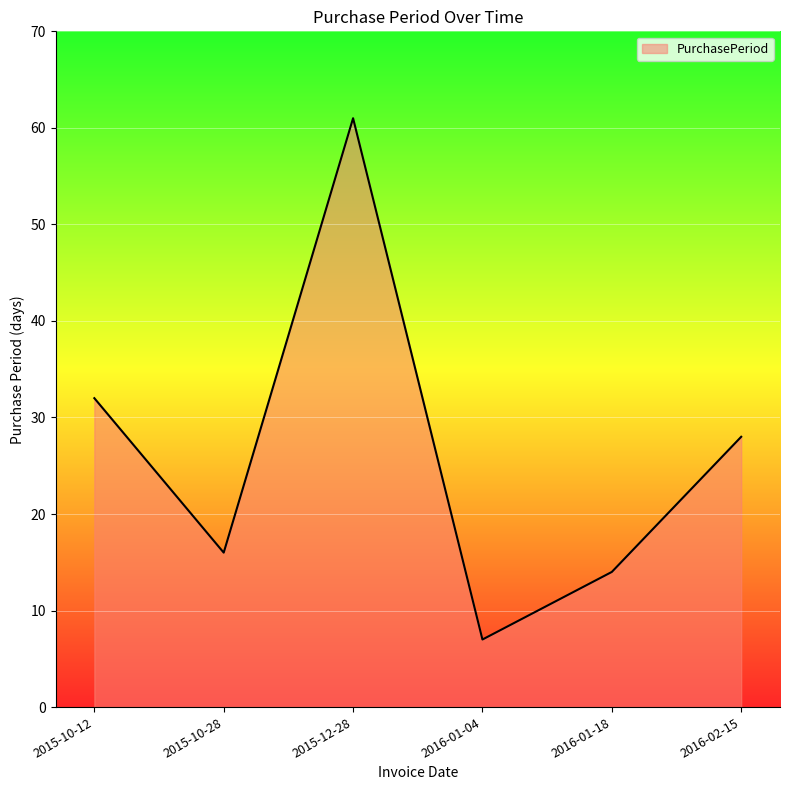

Reading left to right, transcribe all the data shown in this chart.

2015-10-12=32	2015-10-28=16	2015-12-28=61	2016-01-04=7	2016-01-18=14	2016-02-15=28